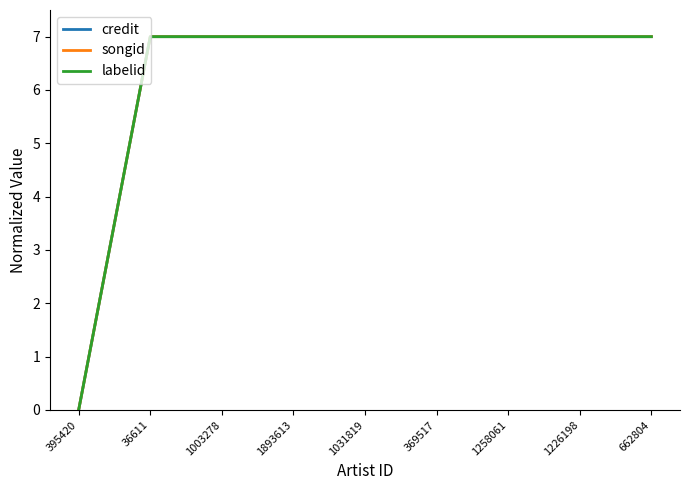

True or false: songid has more than 1 interior local peaks.

False